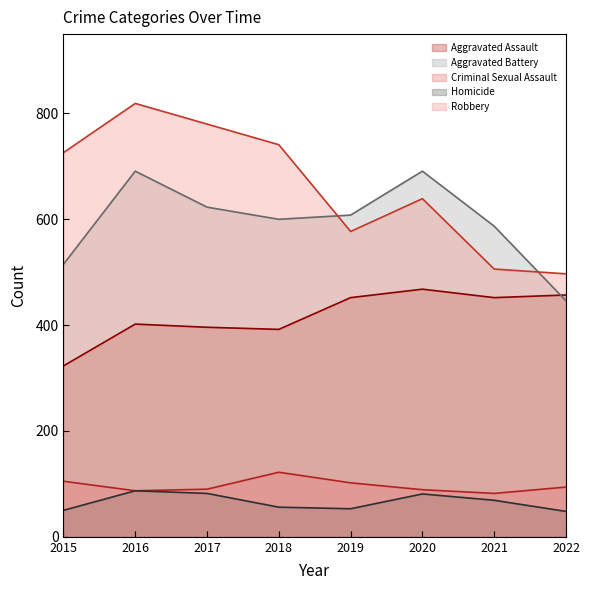

Rank the series at 2018 from lowest to highest value.

Homicide, Criminal Sexual Assault, Aggravated Assault, Aggravated Battery, Robbery